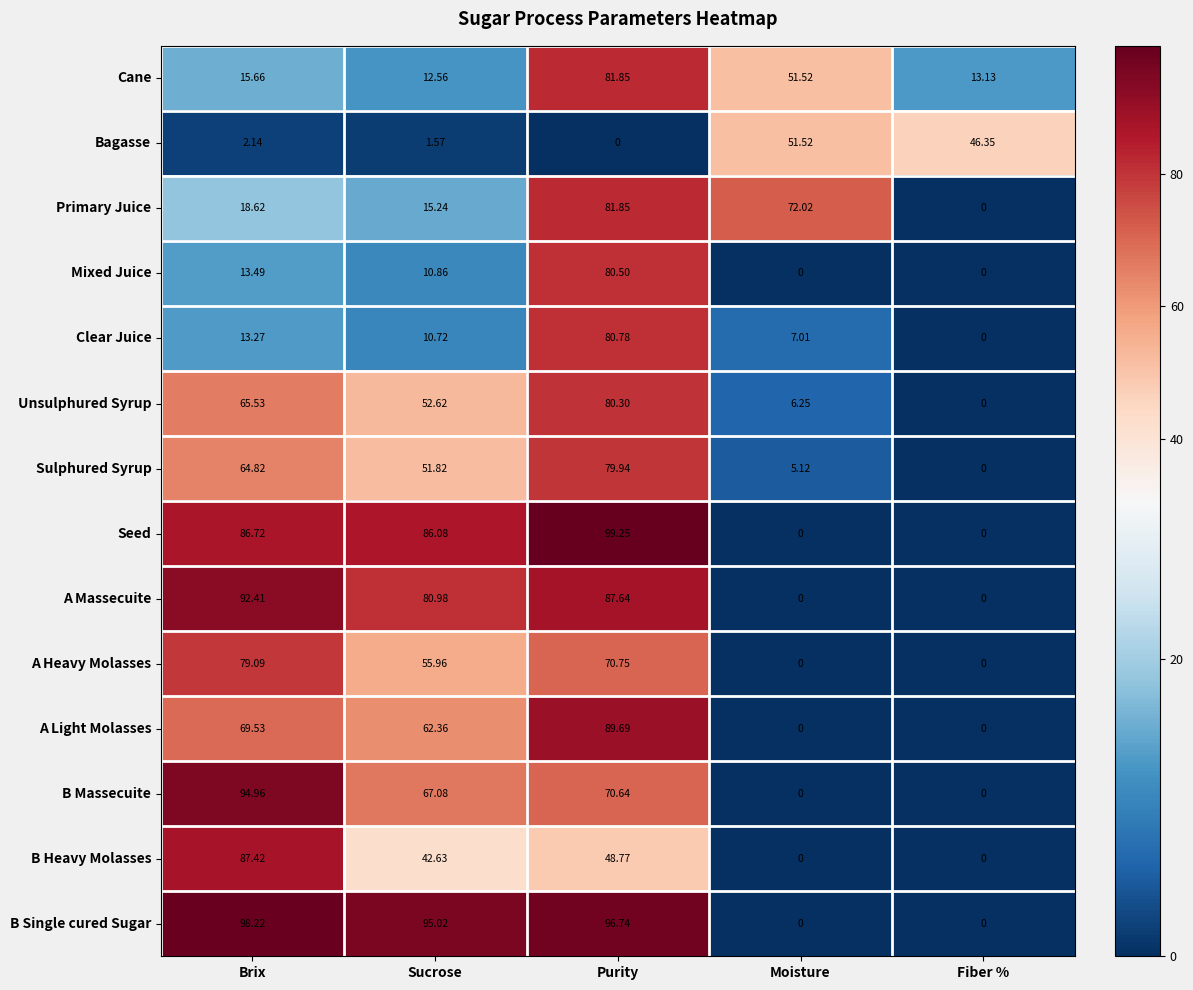

Which series has the largest range (max minus min)?

Seed